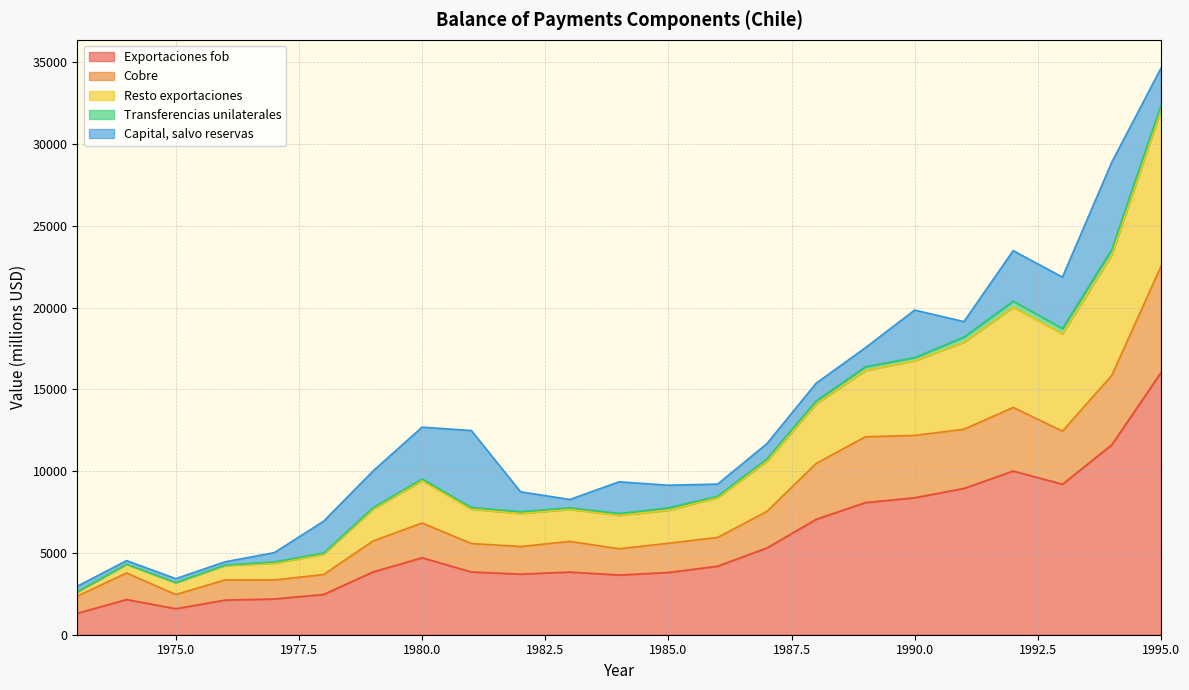

Where is Resto exportaciones nearest to the value 17492?

1990